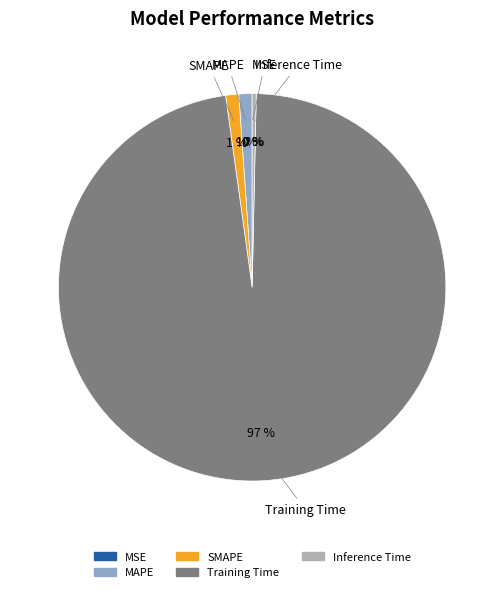

Does SMAPE account for over 50% of the chart?

No